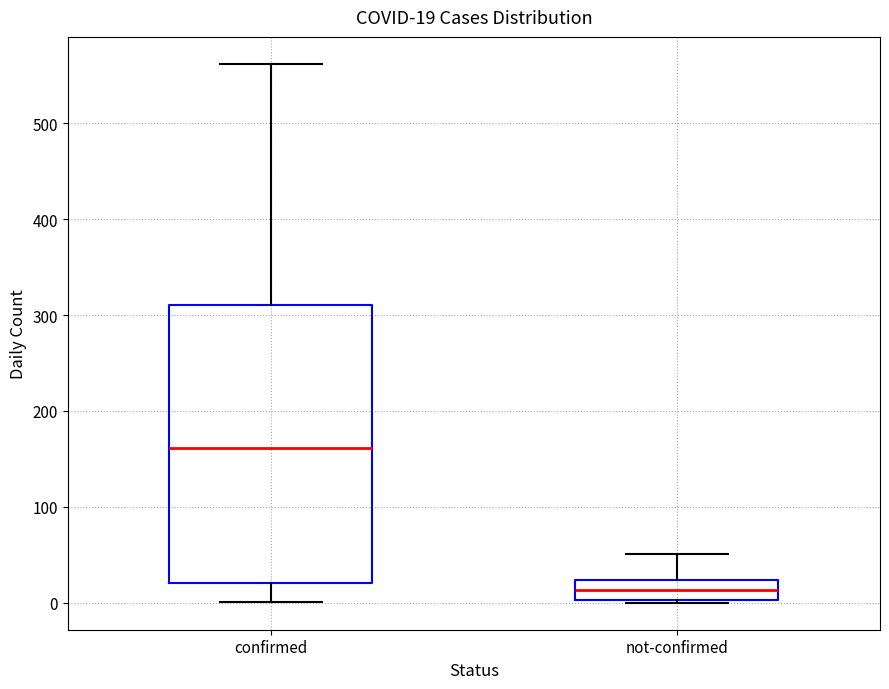

Comparing the boxes themselves (not the whiskers), which one is the tallest?

confirmed